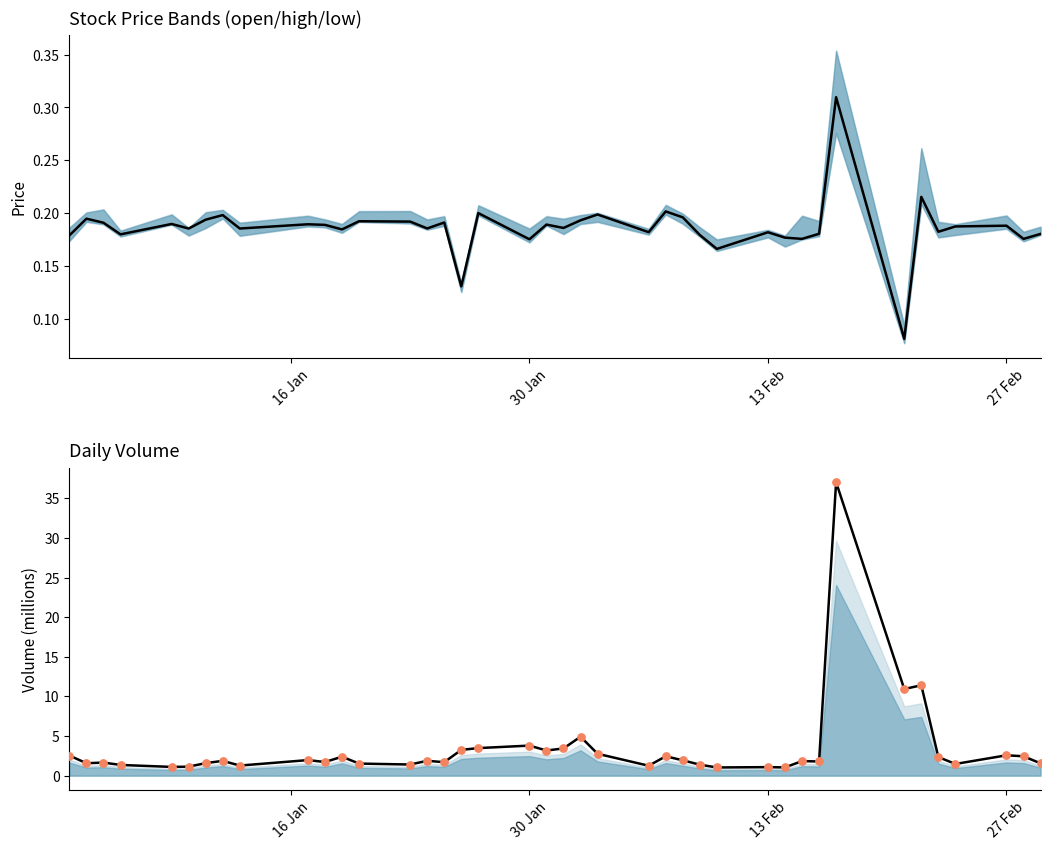

Which series has the largest Y range (max minus min)?

volume line